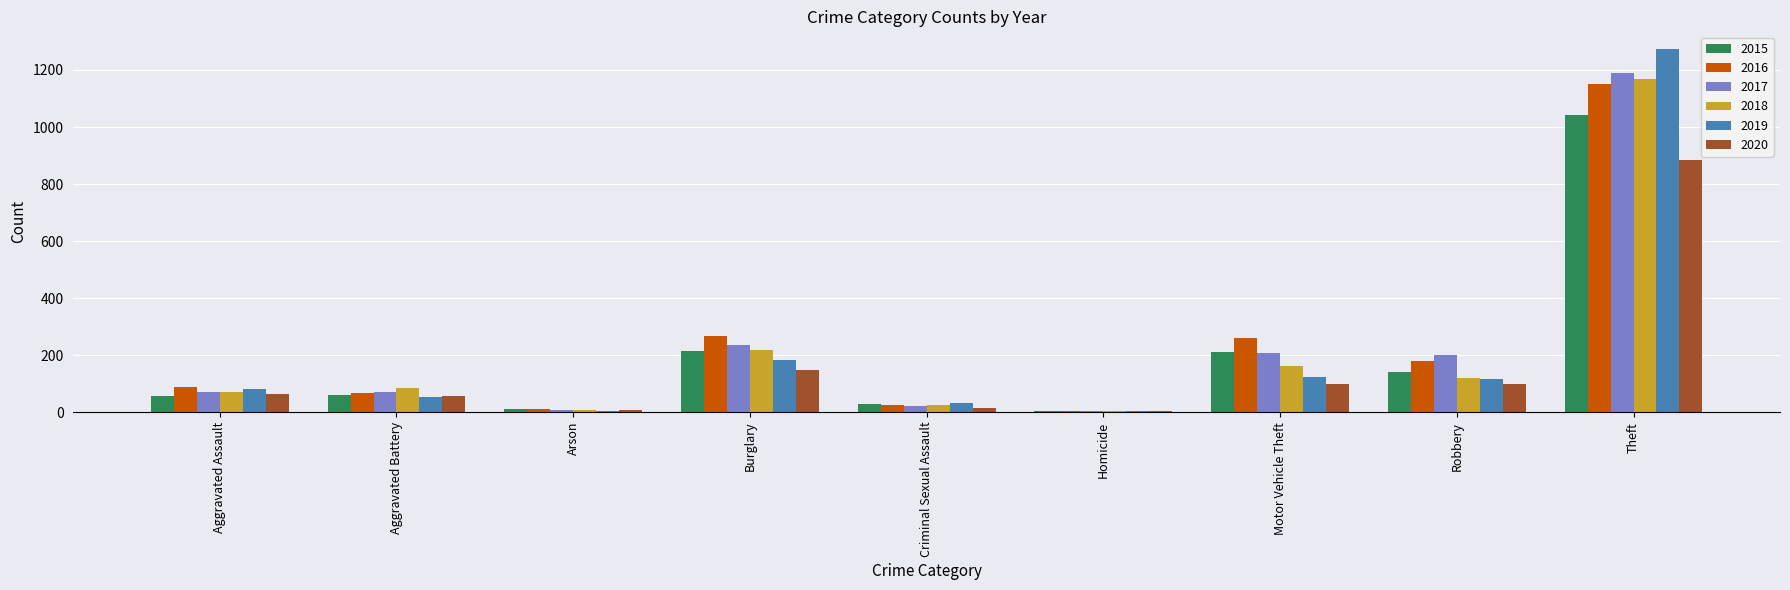

What is the highest value of the 2015 series?

1041